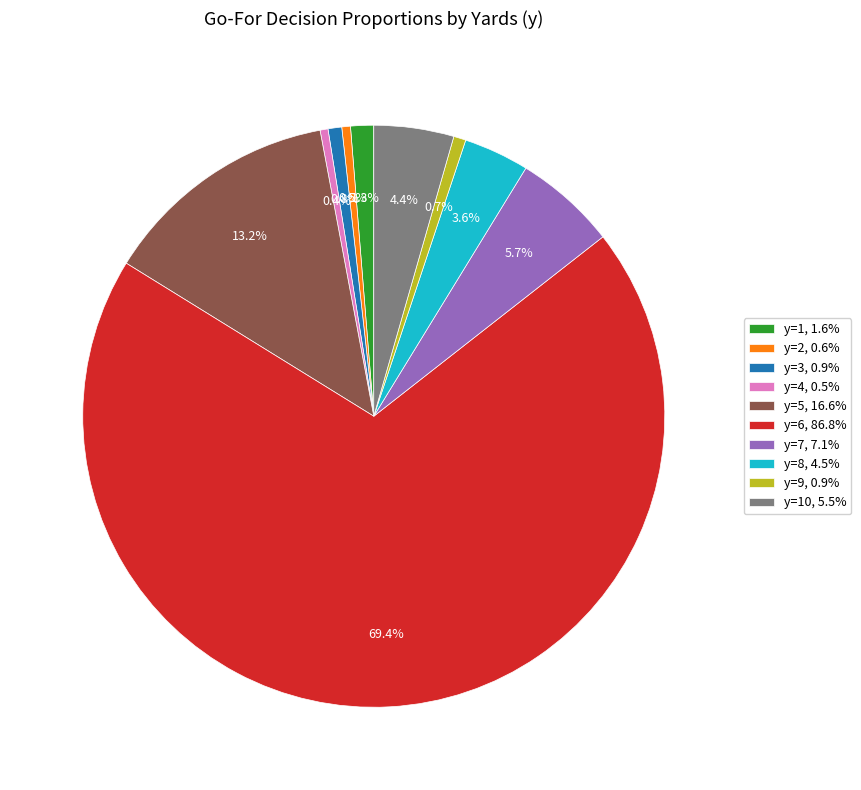

Which has a higher value, y=2, 0.6% or y=7, 7.1%?

y=7, 7.1%